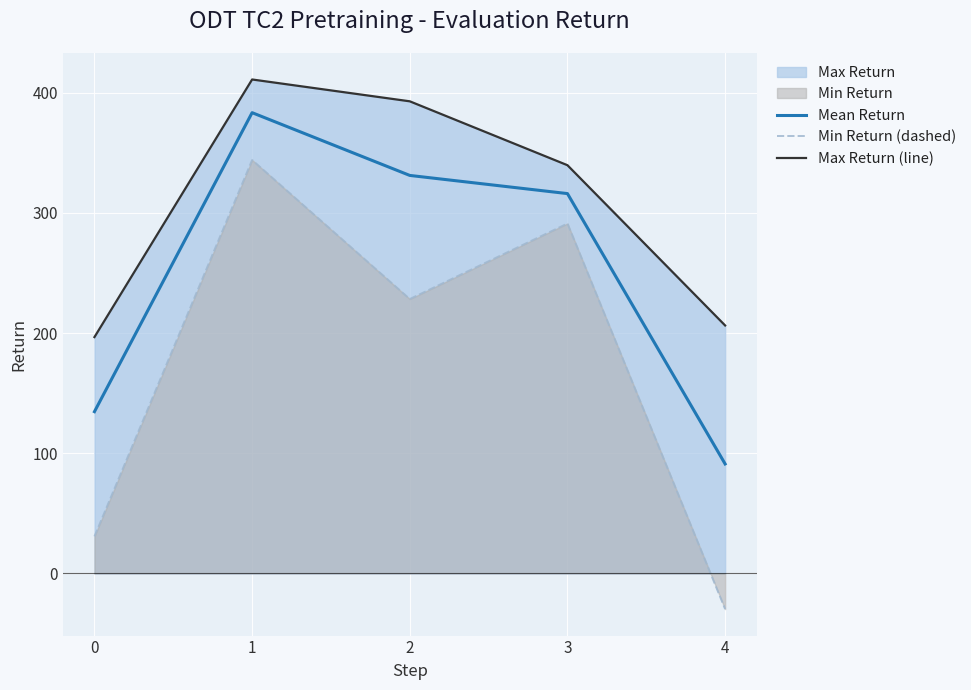

How many lines are shown in the chart?

3